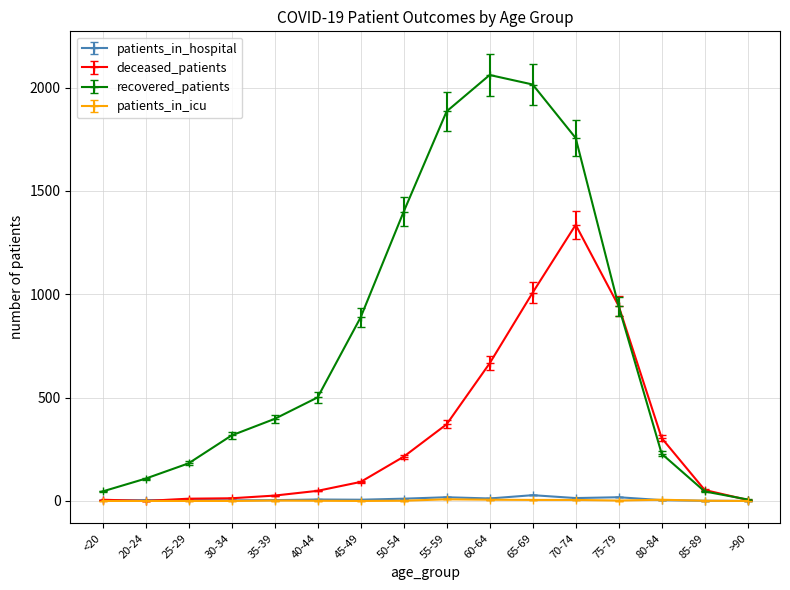

How many patients_in_icu values are between 0 and 5?

13